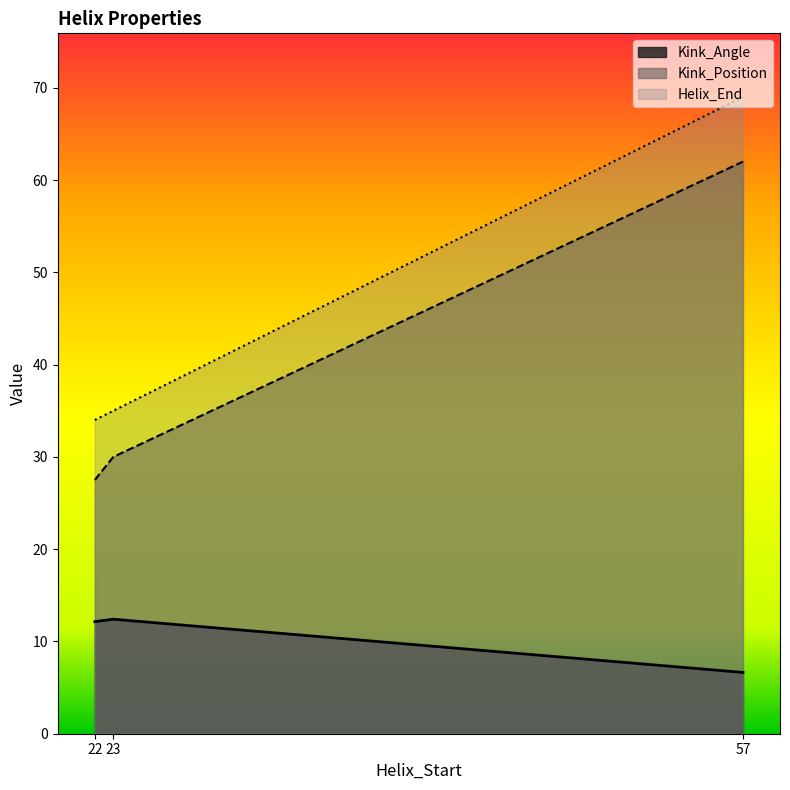

True or false: Kink_Angle and Kink_Position cross at least once.

False